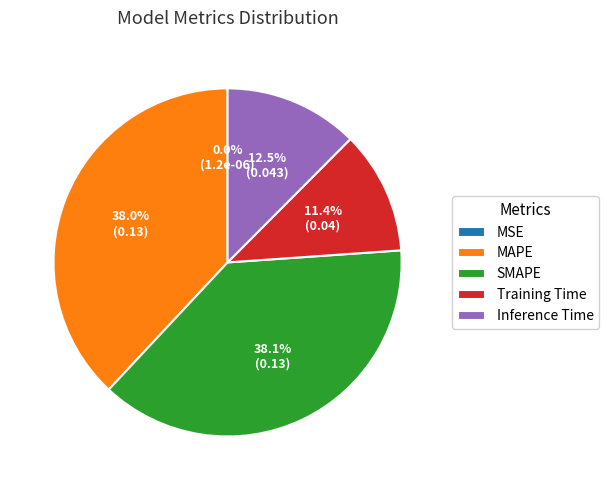

To the nearest percent, what portion does Training Time represent?

11%